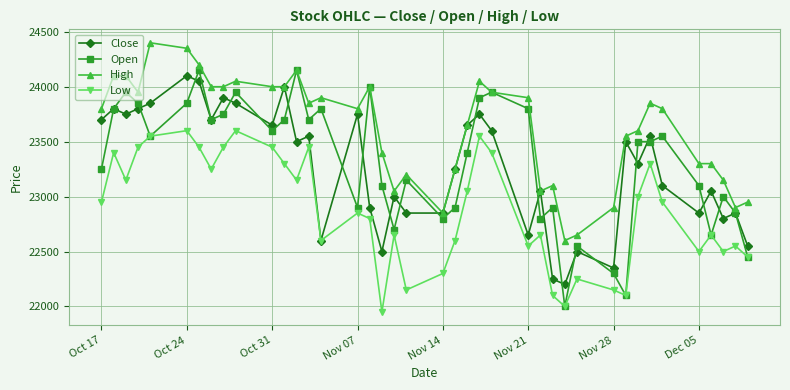

What is the difference between the second highest and second lowest values in the Open series?

2050